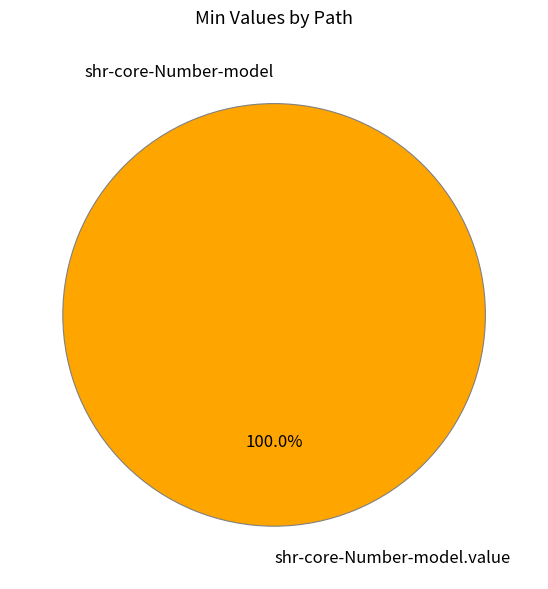

What is the smallest slice in the pie chart?

shr-core-Number-model